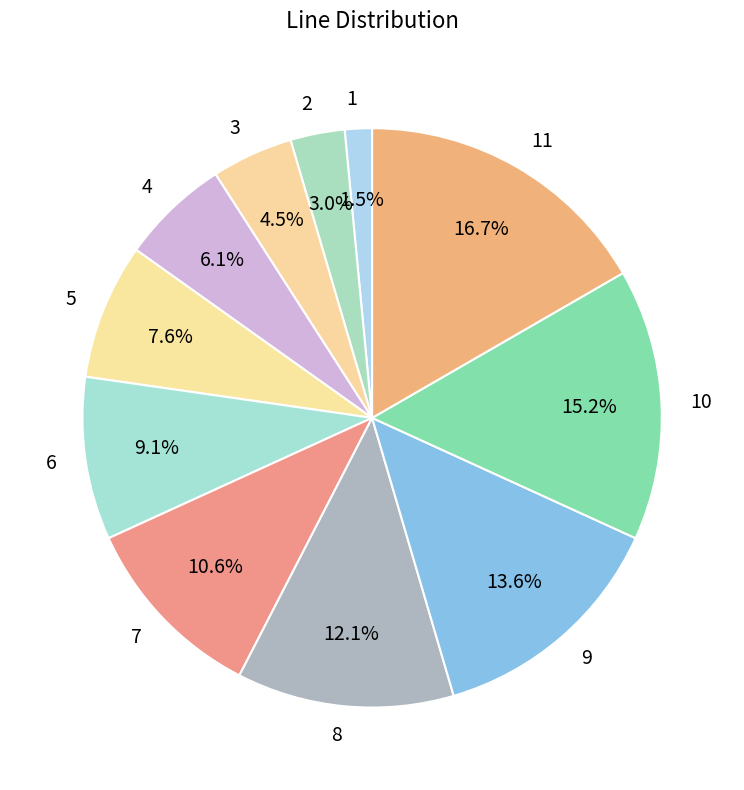

To the nearest percent, what portion does 9 represent?

14%